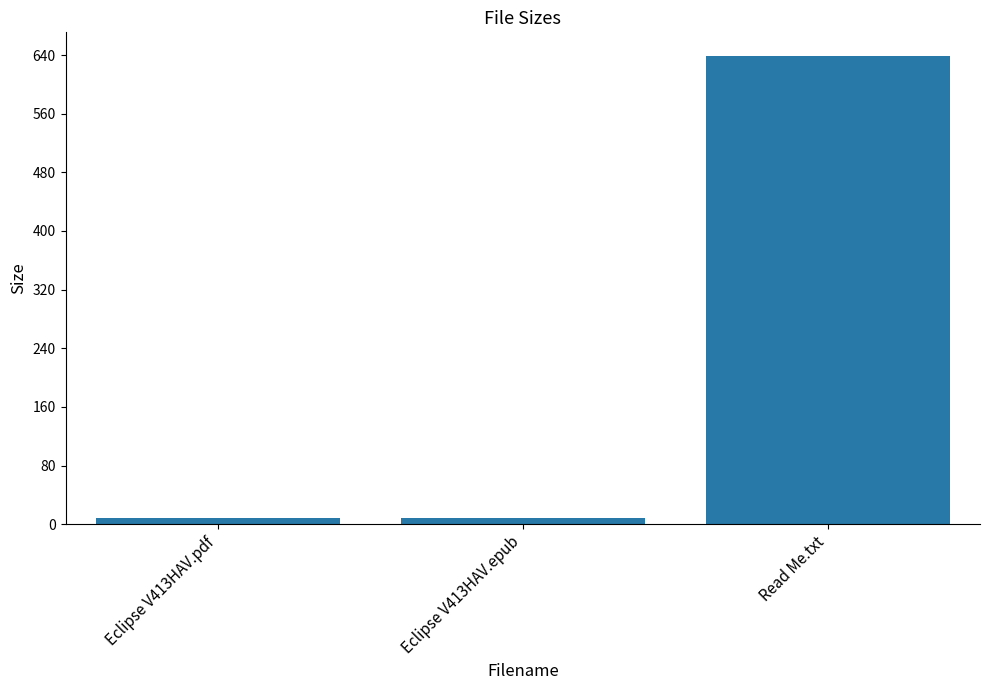

What is the label of the 1st bar from the right?

Read Me.txt